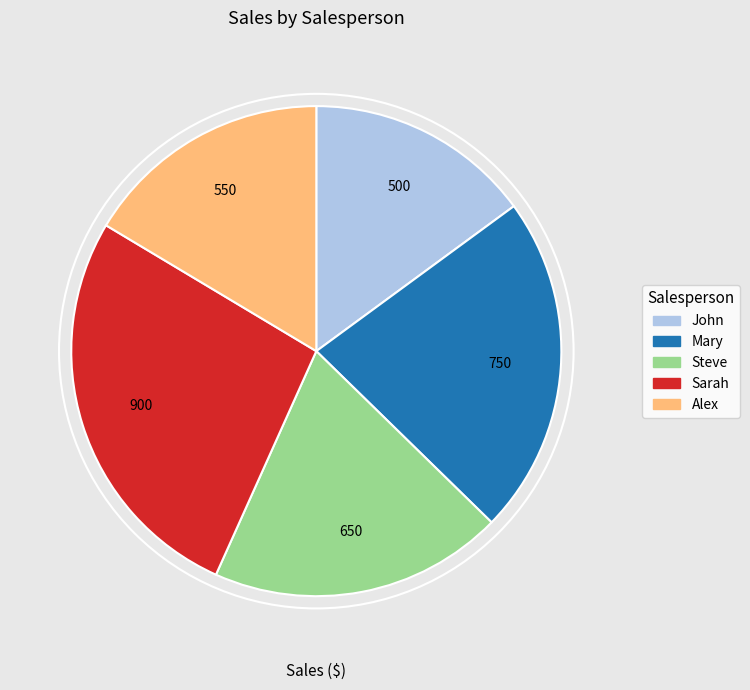

Does any single category account for the majority?

No